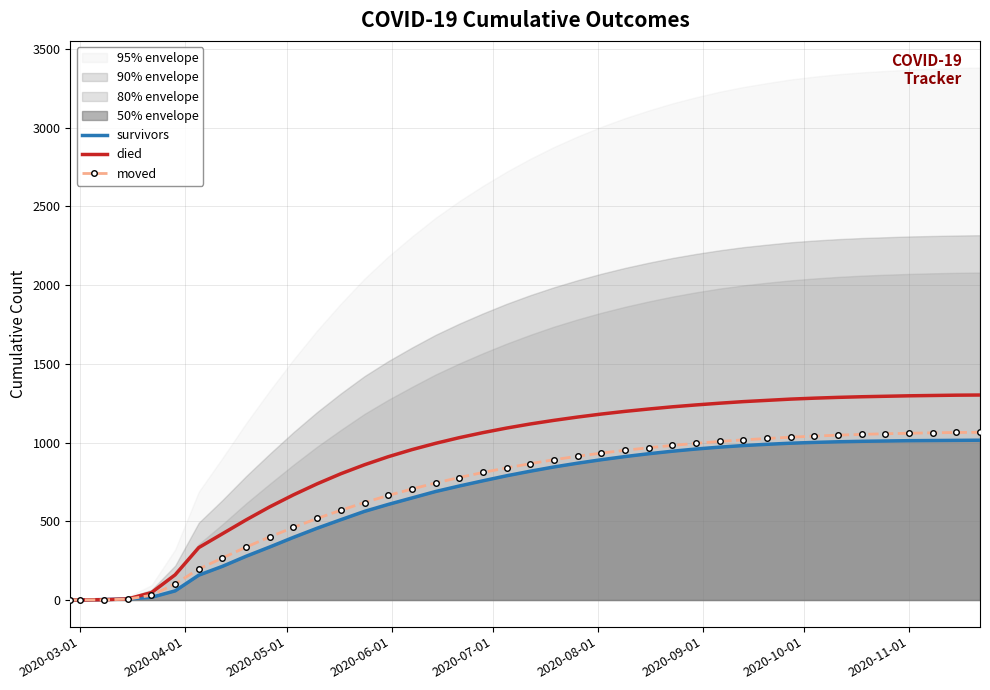

True or false: died has a value of 301 at 2020-11-01.

False